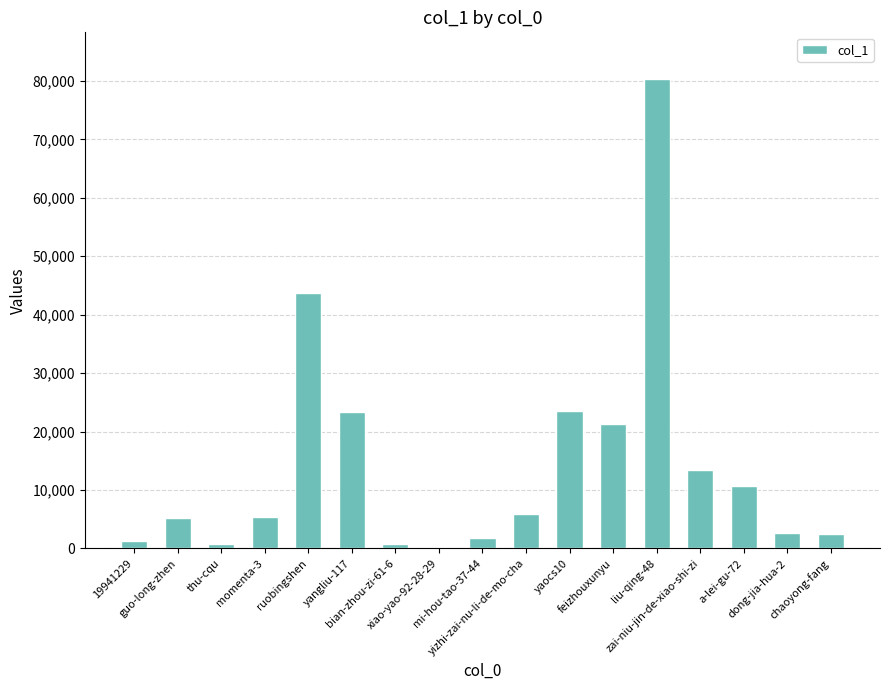

Is it true that the value at liu-qing-48 is 80285?

True